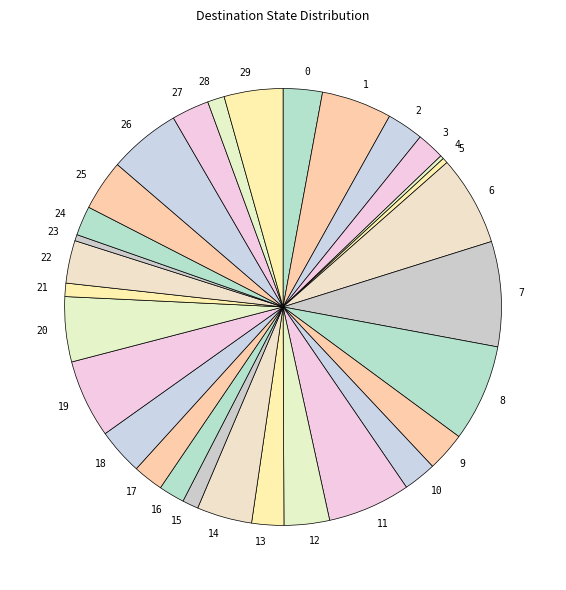

Is the sum of 18 and 3 greater than half?

No